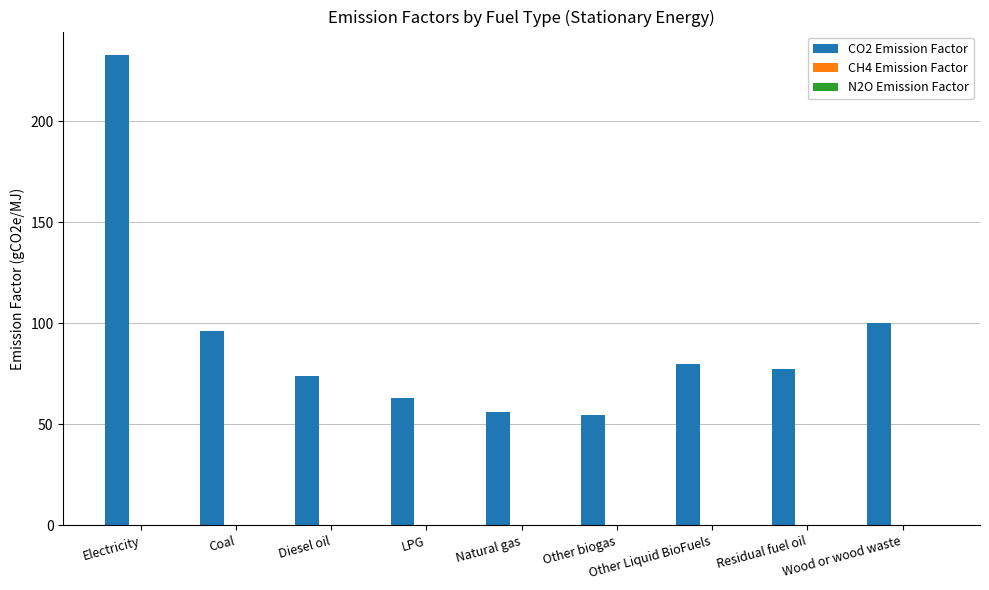

What is the greatest value displayed?

232.8